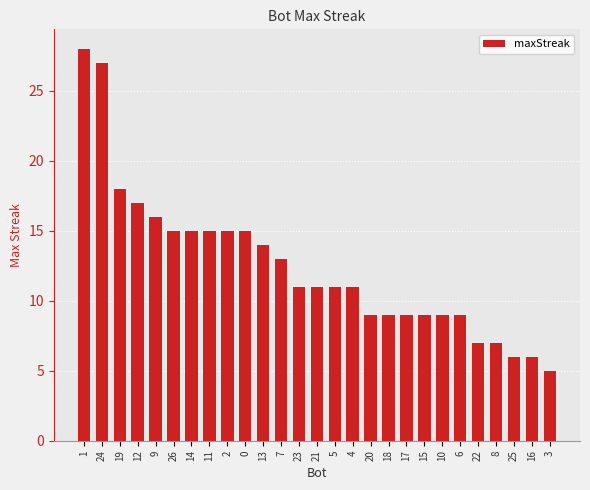

Reading left to right, what are all the values shown in this chart?

28	27	18	17	16	15	15	15	15	15	14	13	11	11	11	11	9	9	9	9	9	9	7	7	6	6	5